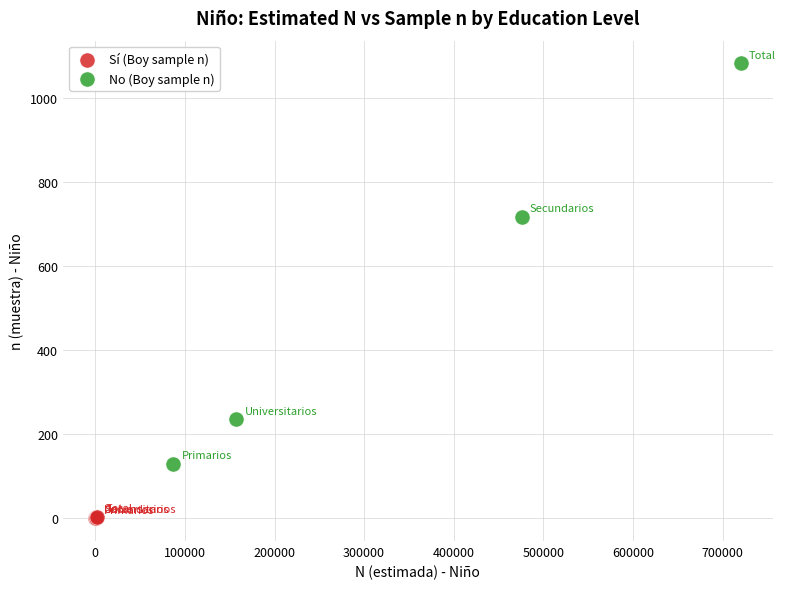

Which series reaches the minimum Y coordinate?

Sí (Boy sample n)